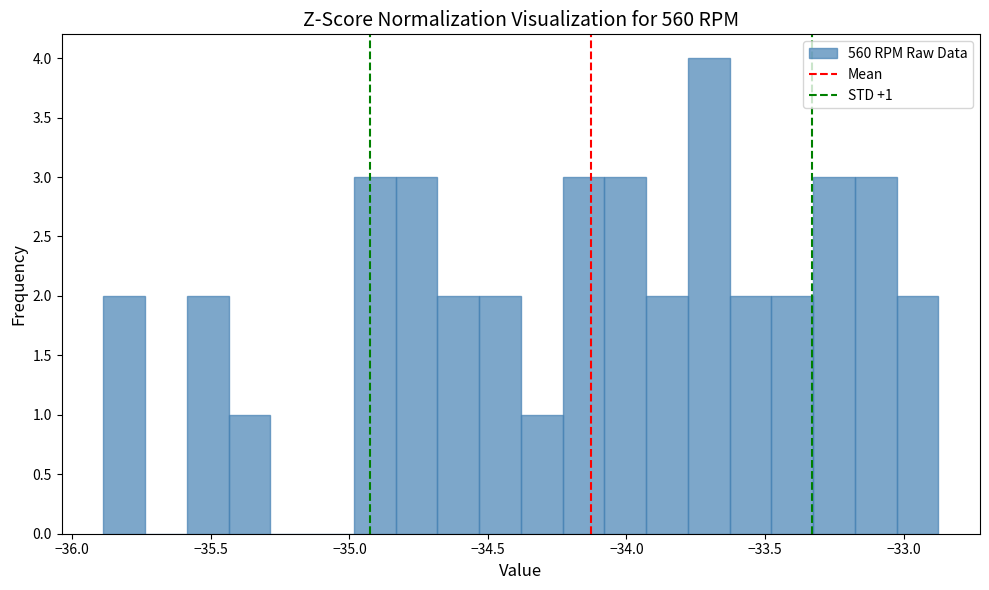

Read against the x-axis, roughly where is the centre of the tallest bar?

-33.70